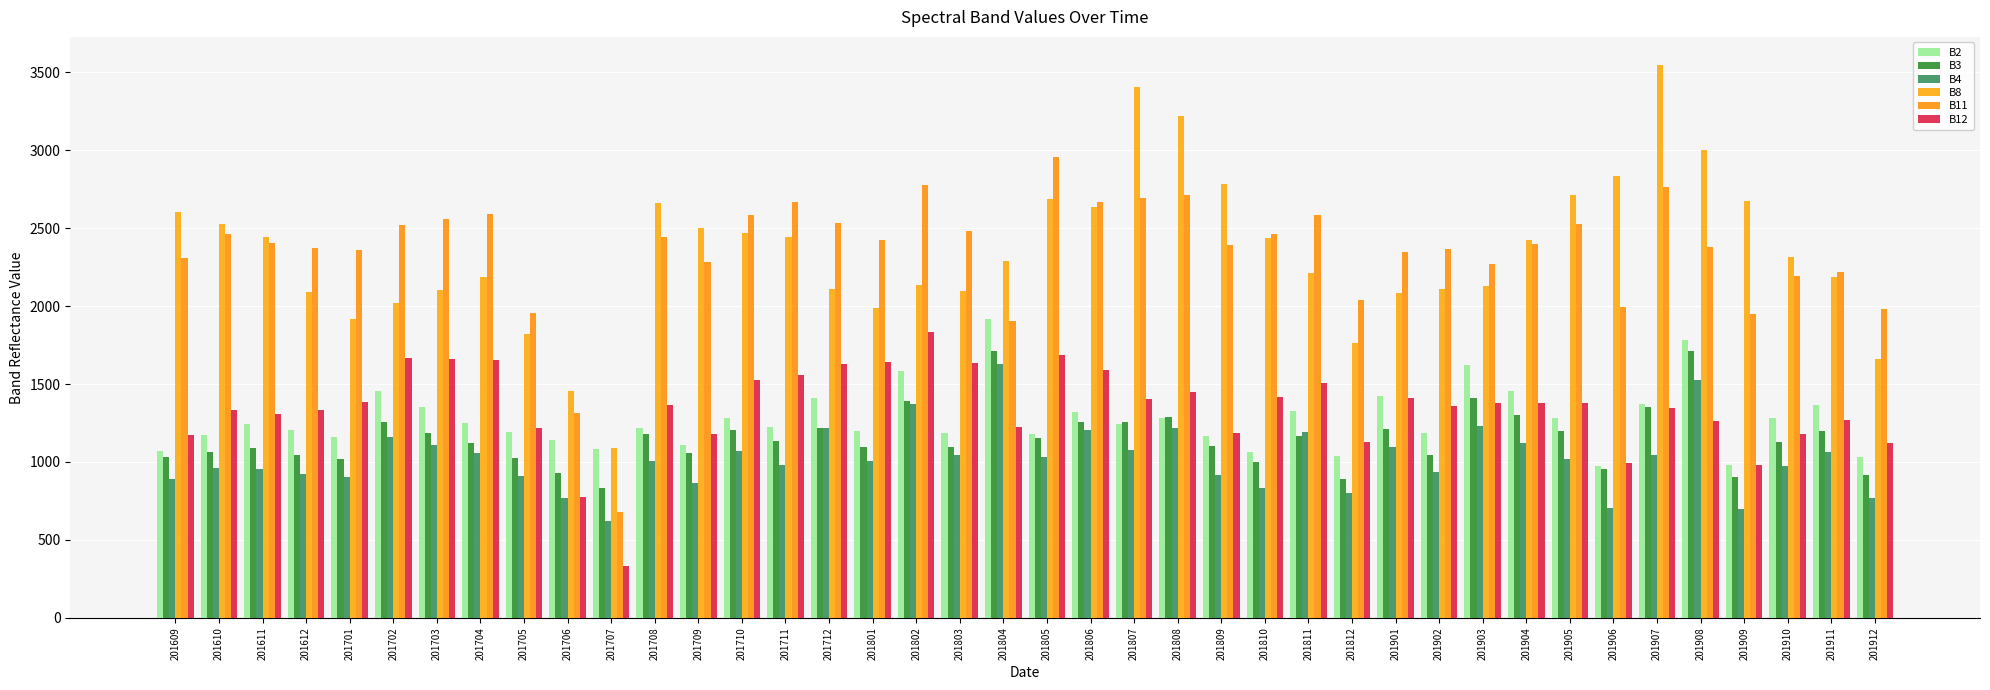

How many data points does each series have?

40